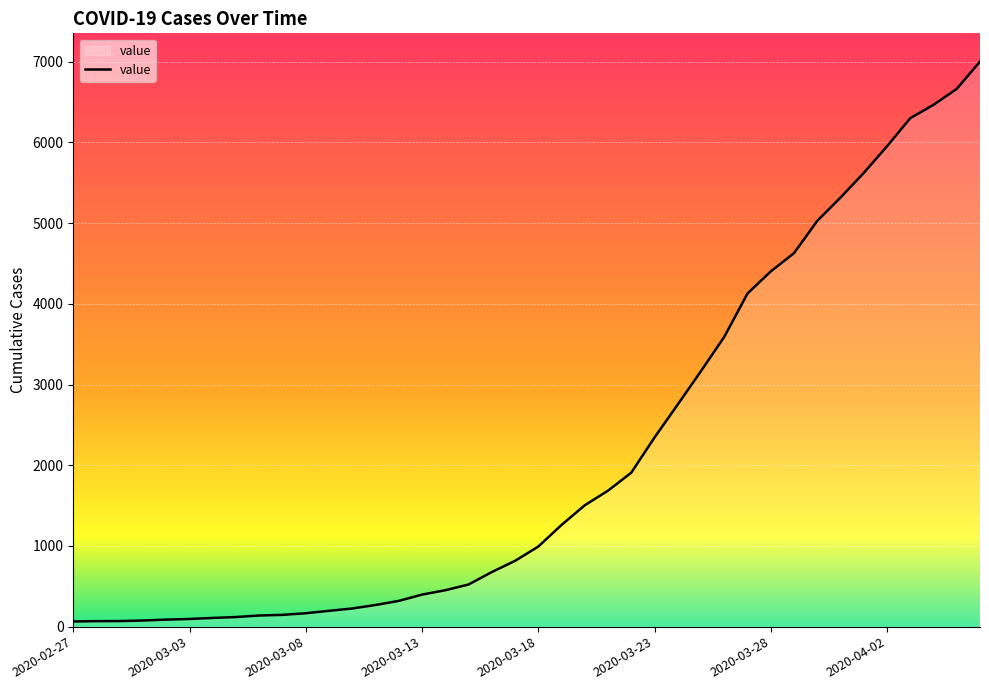

What is the greatest value displayed?

7002